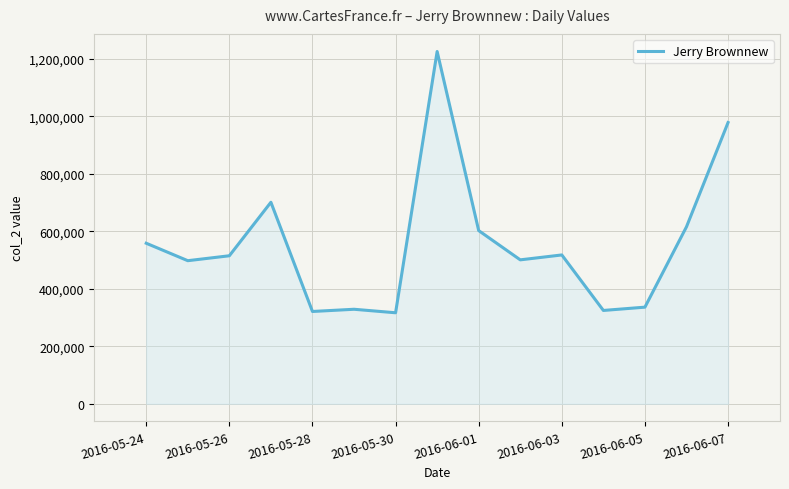

What is the greatest value displayed?

1225755